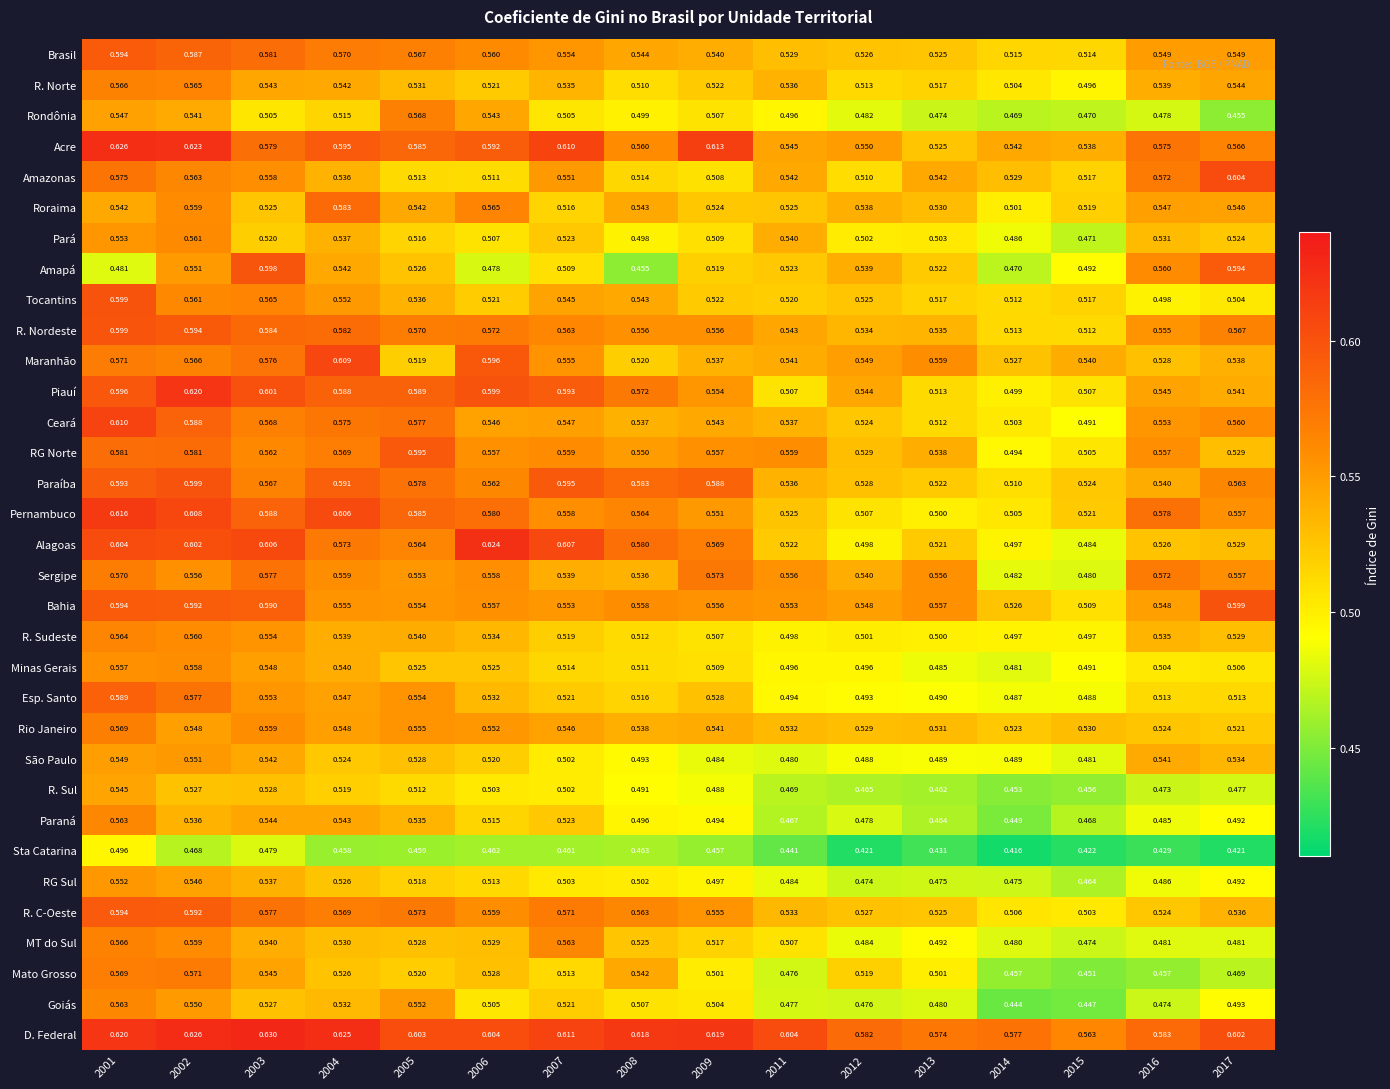

Which series has the widest spread of values?

Amapá